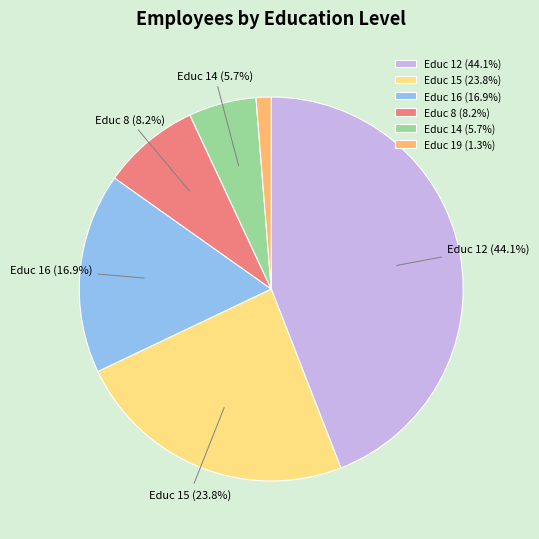

What is the ratio of the value at Educ 16 (16.9%) to the value at Educ 8 (8.2%)?

2.1